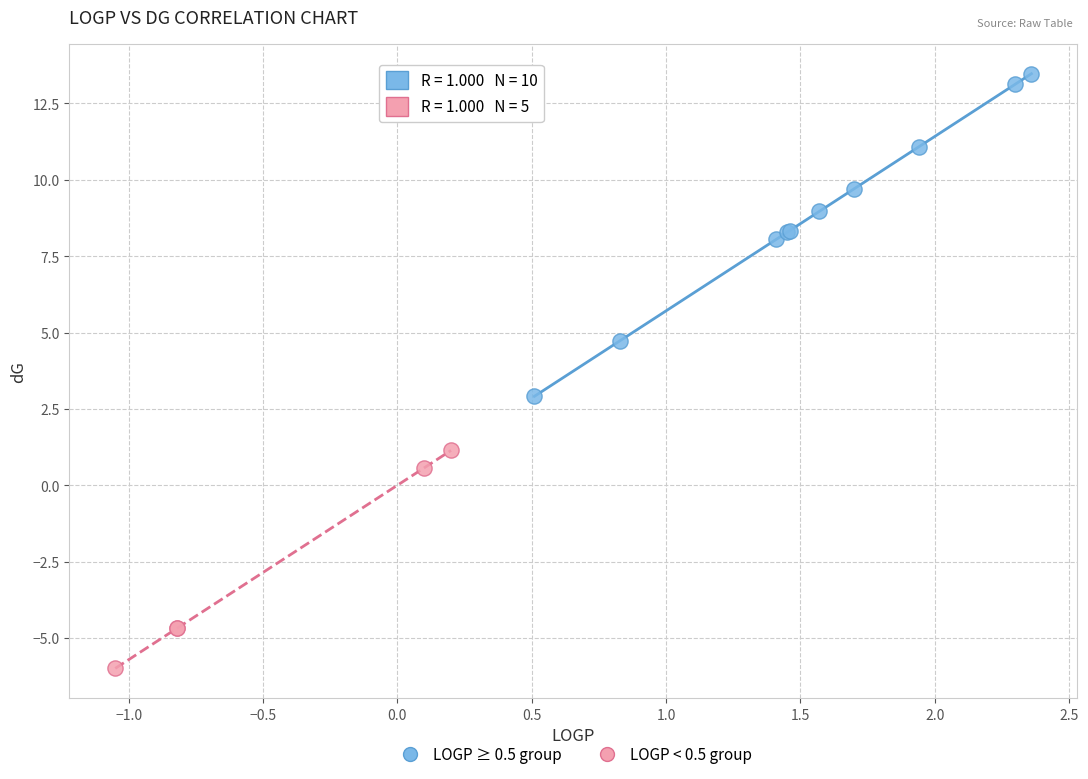

Which series has the largest Y range (max minus min)?

LOGP ≥ 0.5 group